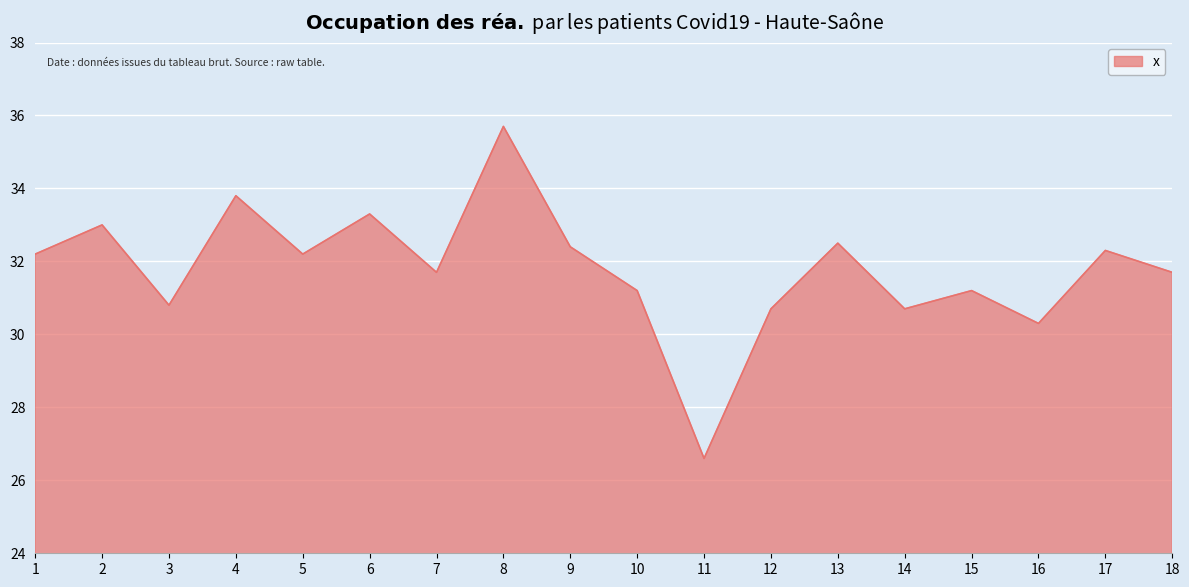

Where does the data first go above 32?

1